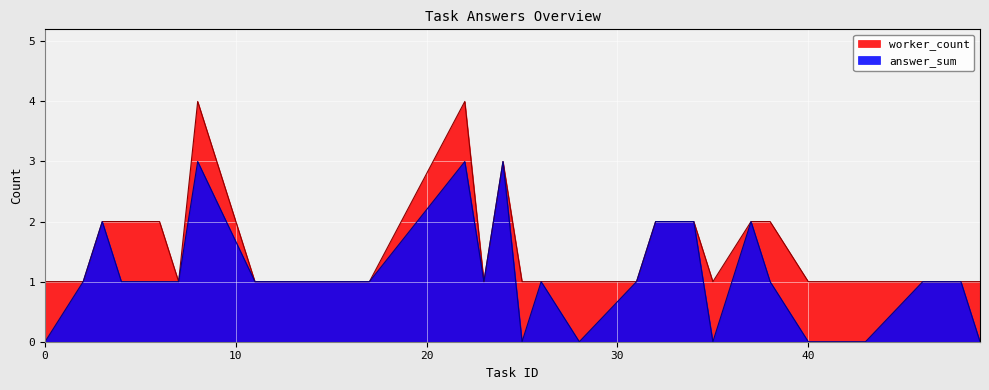

Reading left to right, extract all data points from this chart.

answer_sum: 0=0	2=1	3=2	4=1	6=1	7=1	8=3	11=1	17=1	22=3	23=1	24=3	25=0	26=1	28=0	31=1	32=2	34=2	35=0	37=2	38=1	40=0	43=0	46=1	47=1	48=1	49=0
worker_count: 0=1	2=1	3=2	4=2	6=2	7=1	8=4	11=1	17=1	22=4	23=1	24=3	25=1	26=1	28=1	31=1	32=2	34=2	35=1	37=2	38=2	40=1	43=1	46=1	47=1	48=1	49=1